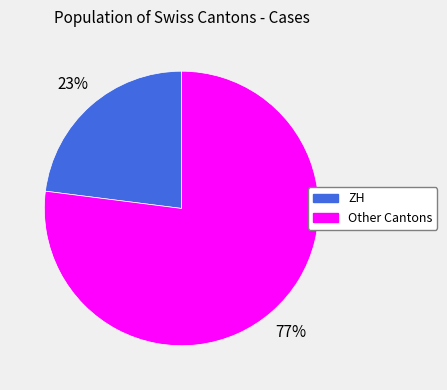

Rank the categories by value from highest to lowest.

Other Cantons, ZH